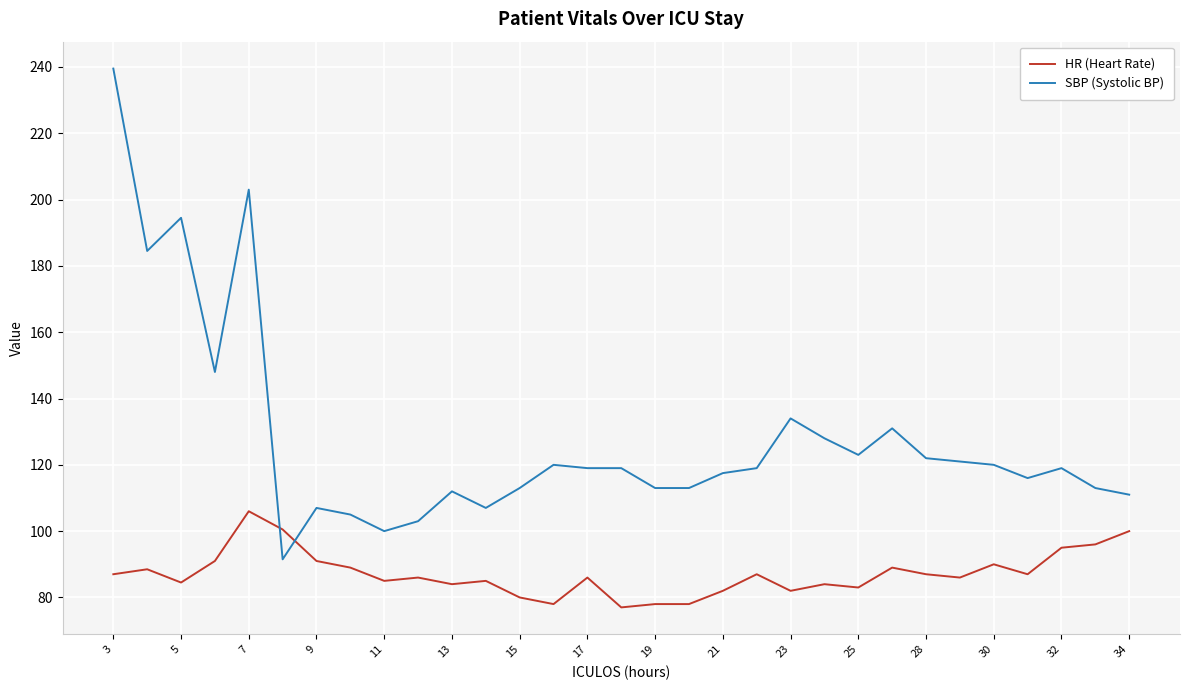

Count the number of data series in this chart.

2